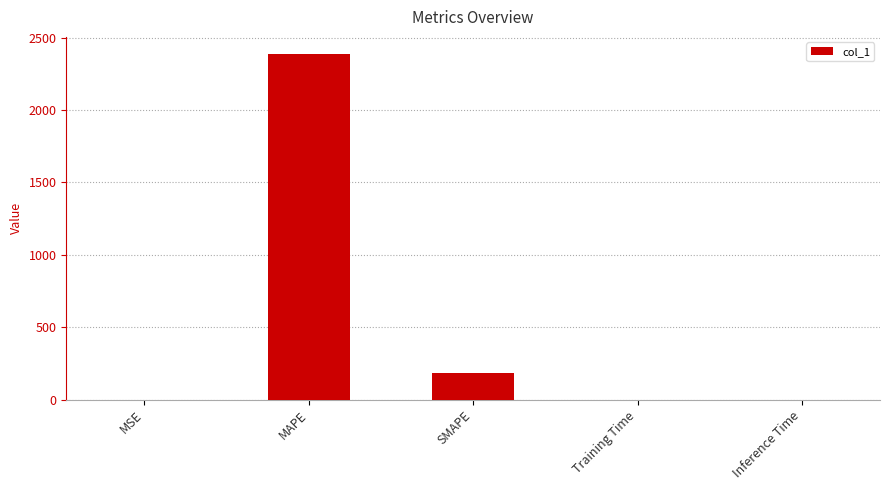

Where is the data nearest to the value 1193?

SMAPE